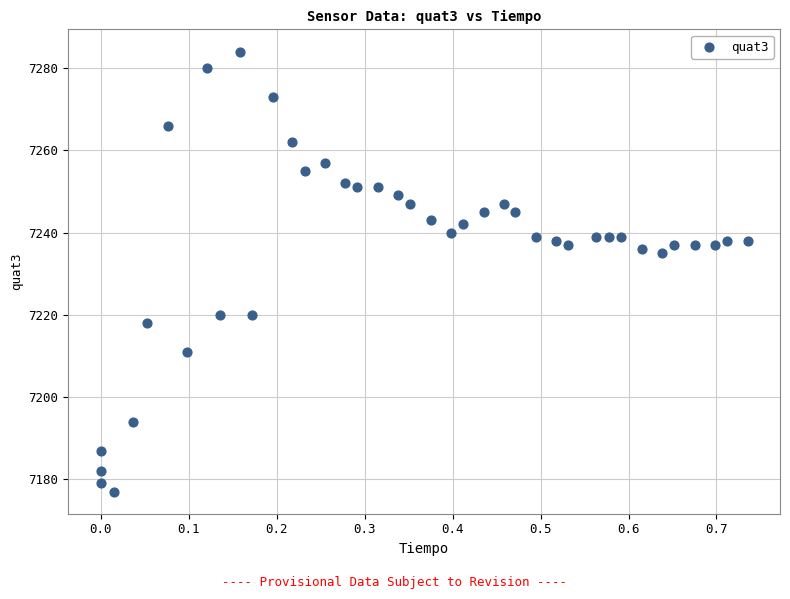

What is the range of Y values (max minus min)?

107